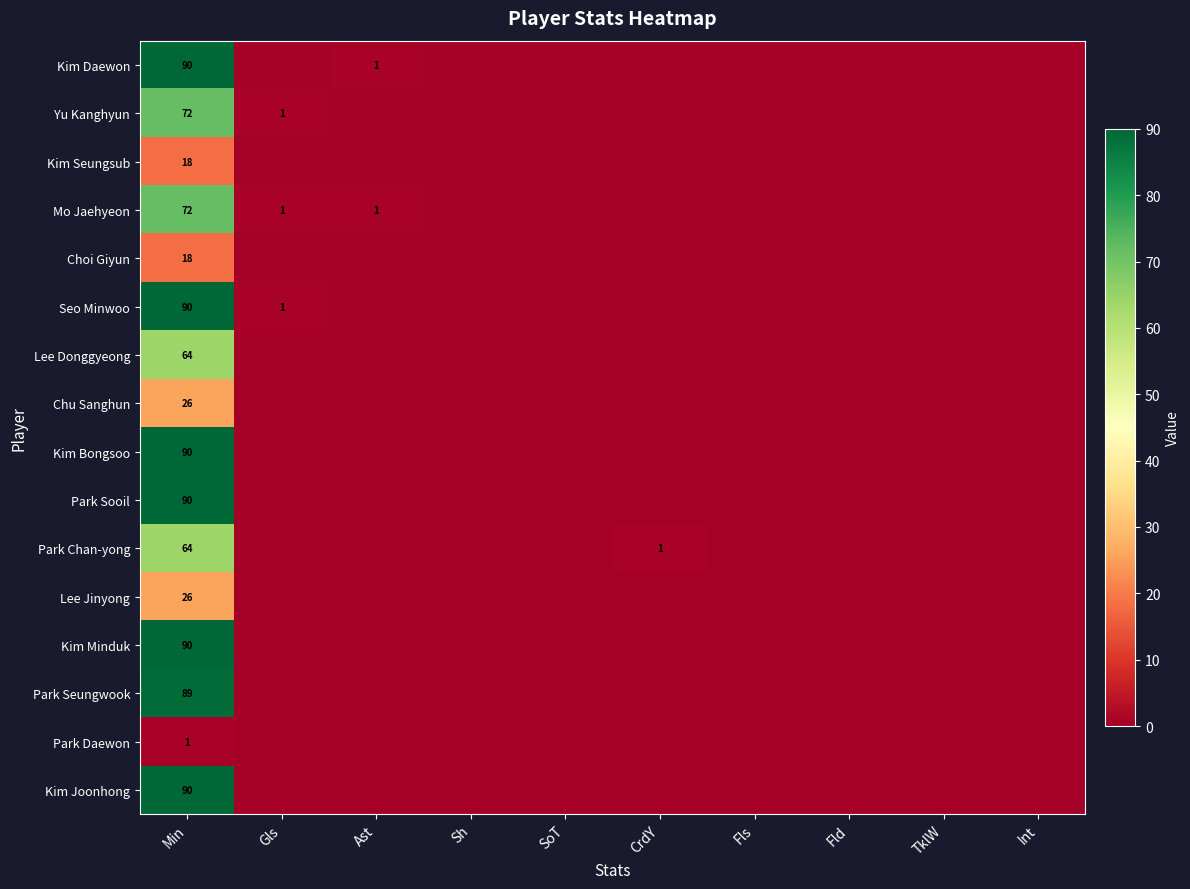

True or false: Chu Sanghun has a value of 7 at Min.

False